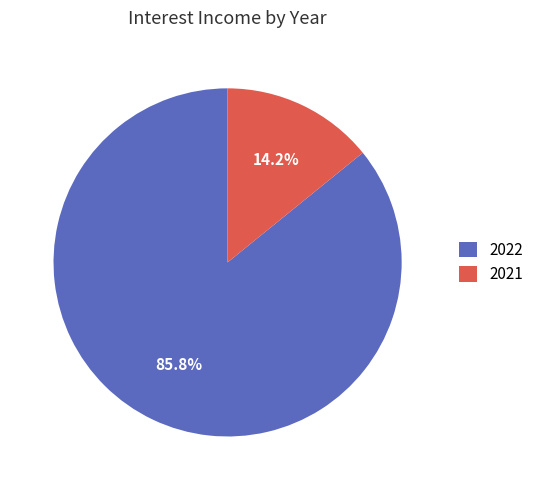

Which slice is the smallest?

2021